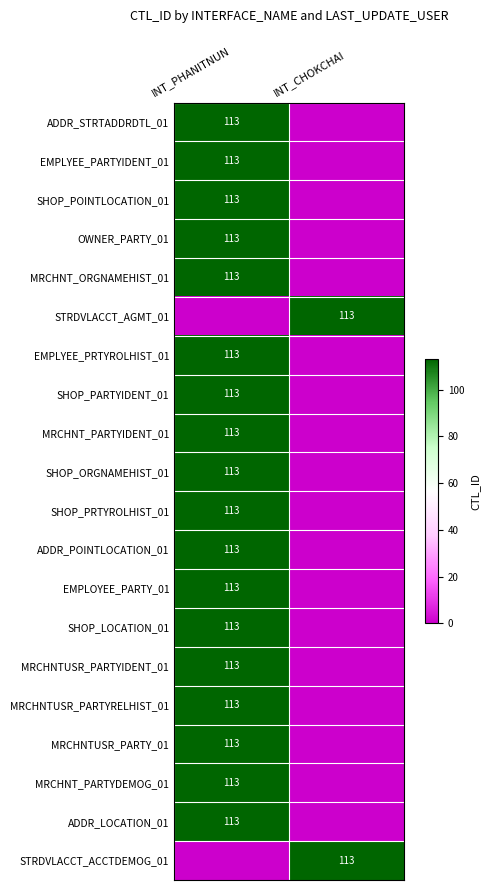

What is the total value across all series at INT_CHOKCHAI?

226